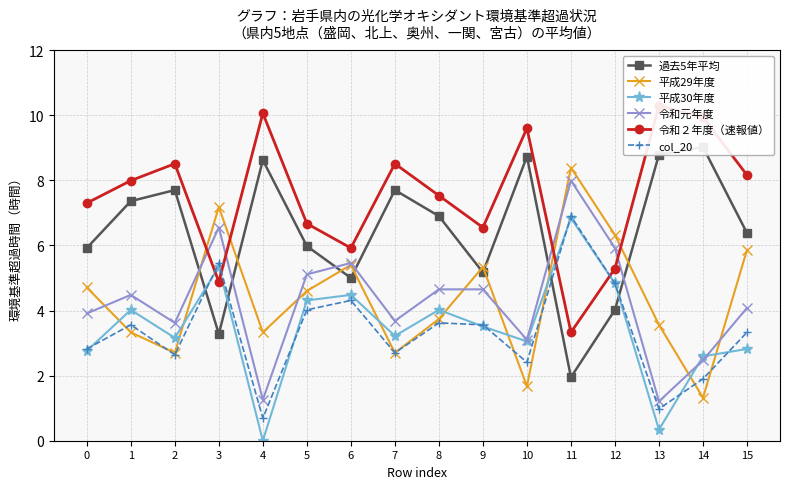

How many lines are shown in the chart?

6